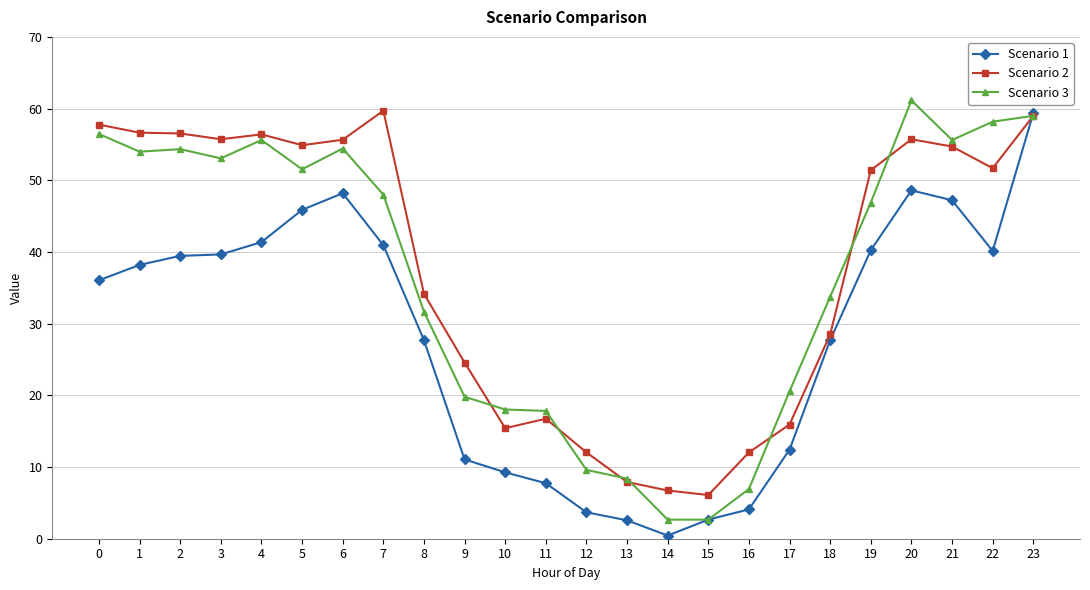

True or false: Scenario 3 has more than 1 interior local peaks.

True